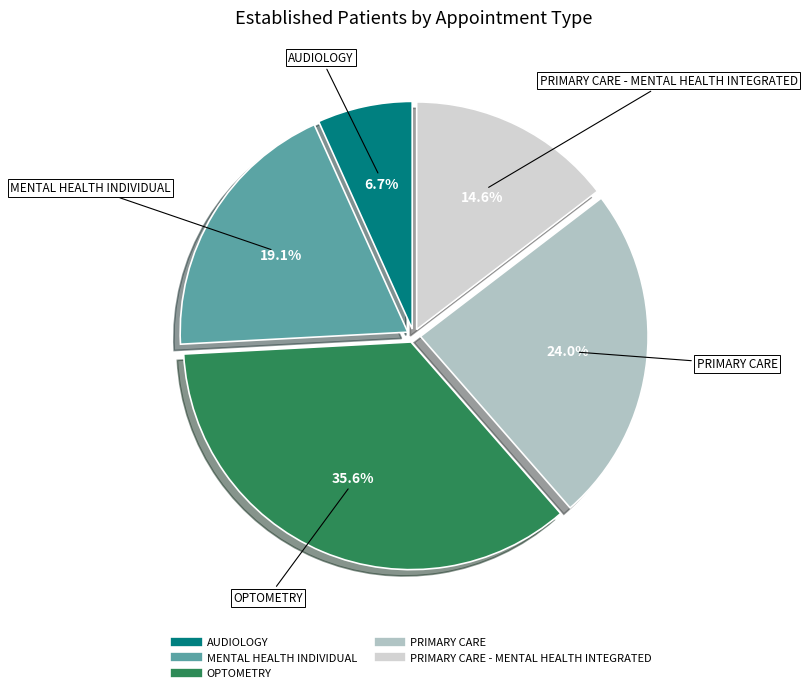

Is there a majority slice in this chart?

No